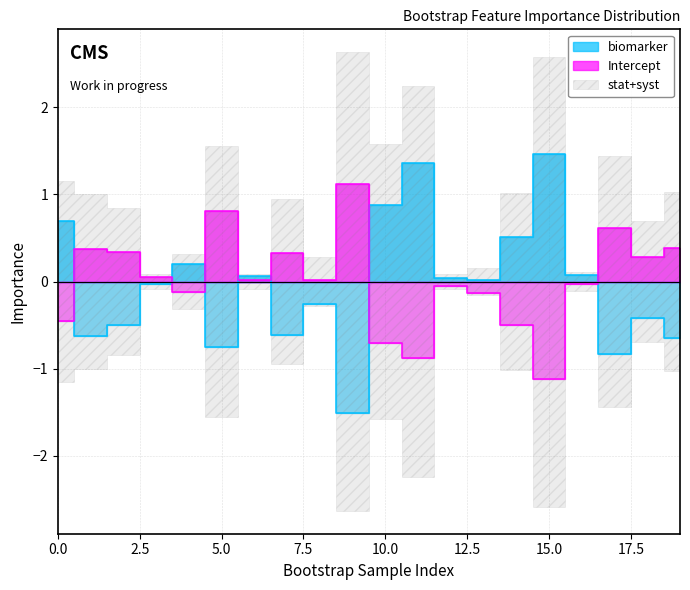

The Intercept series shows -0.1 at 4. True or false?

True